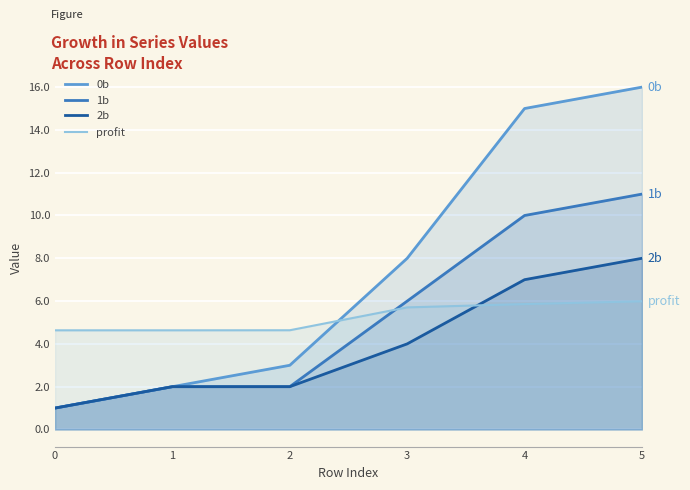

True or false: 0b has more than 0 interior local peaks.

False